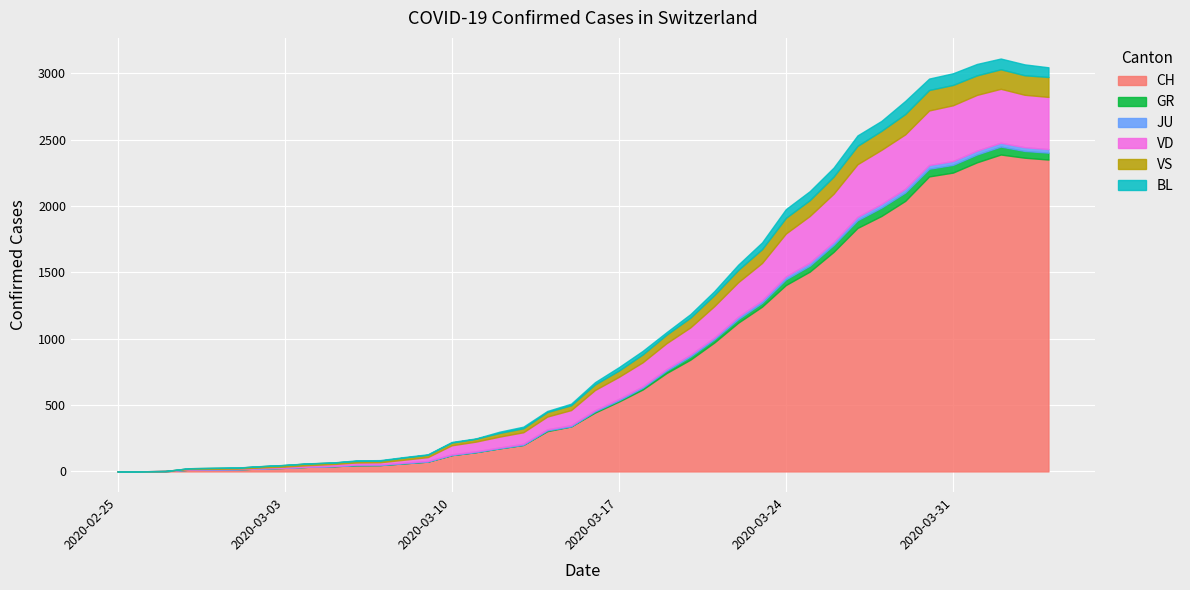

At which label does JU first exceed 9?

2020-03-17